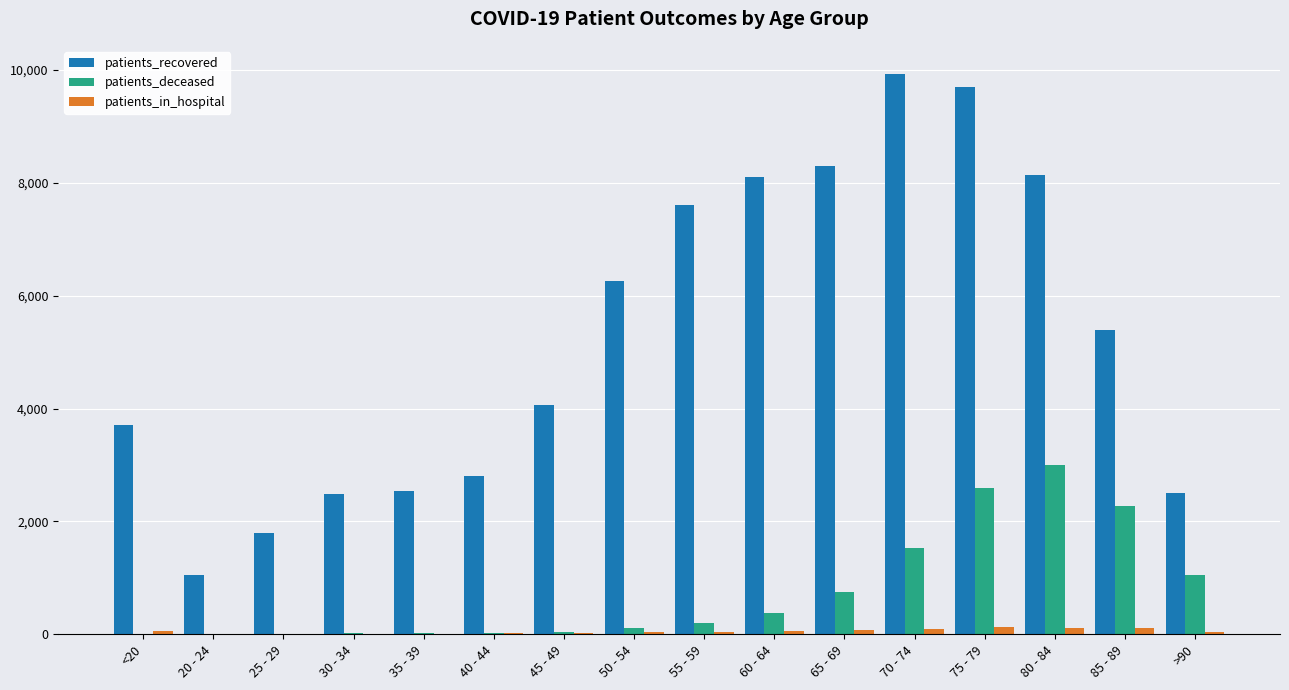

Which series has the largest total across all categories?

patients_recovered